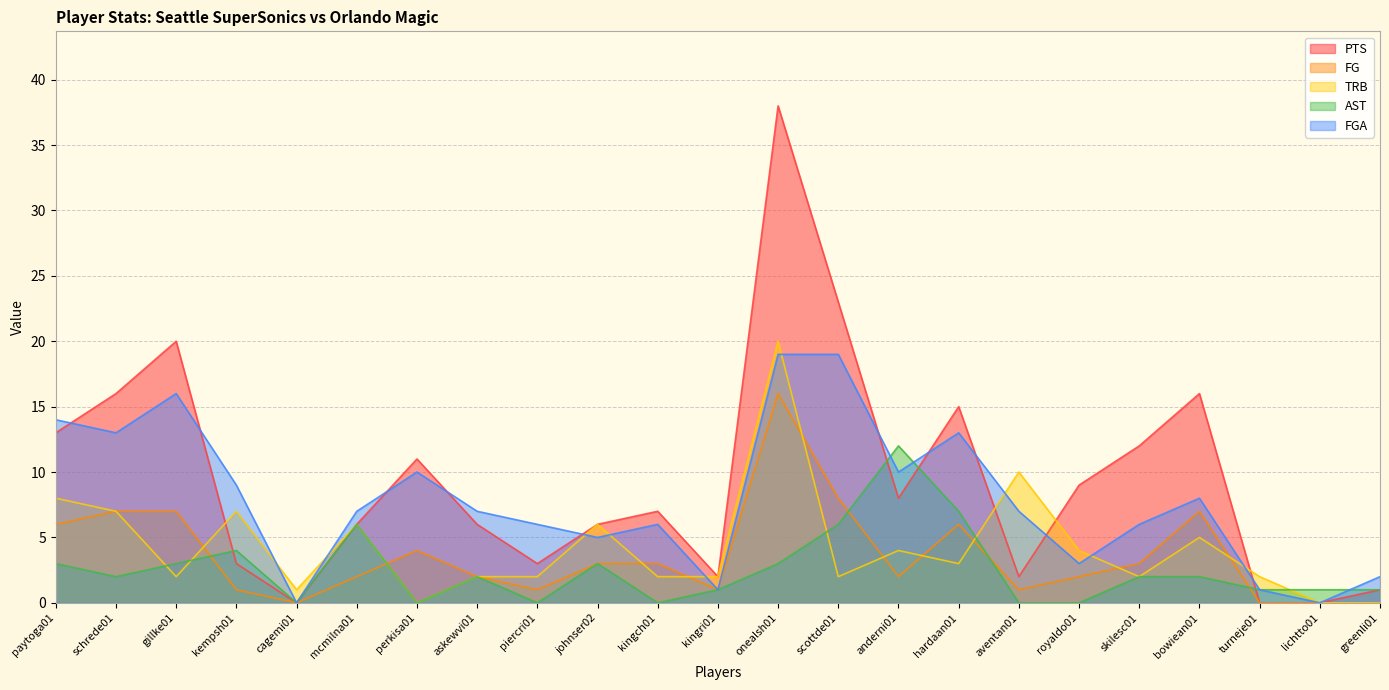

What is the maximum value shown in the chart?

38